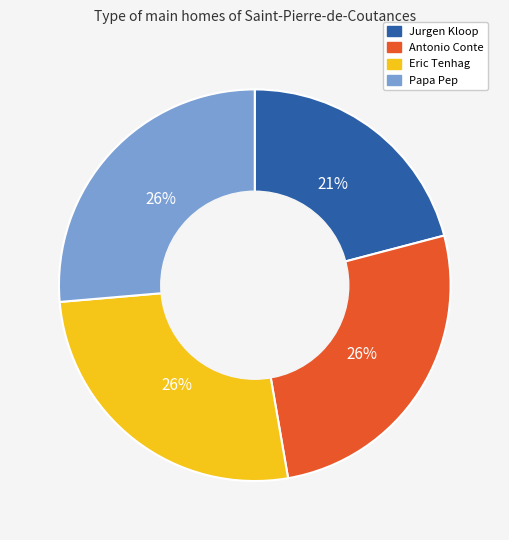

The Eric Tenhag slice represents 32% of the pie. True or false?

False